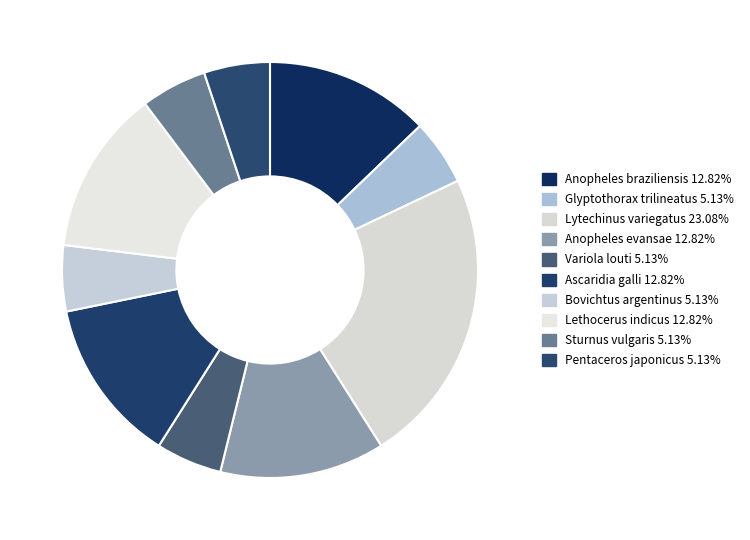

The Ascaridia galli slice represents 20% of the pie. True or false?

False